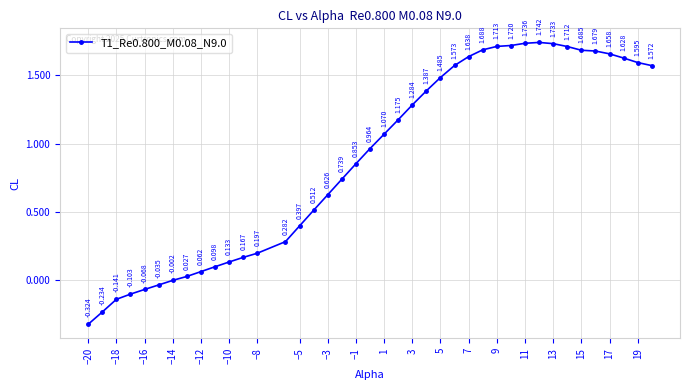

True or false: there are more than 0 points higher than both neighbors.

True